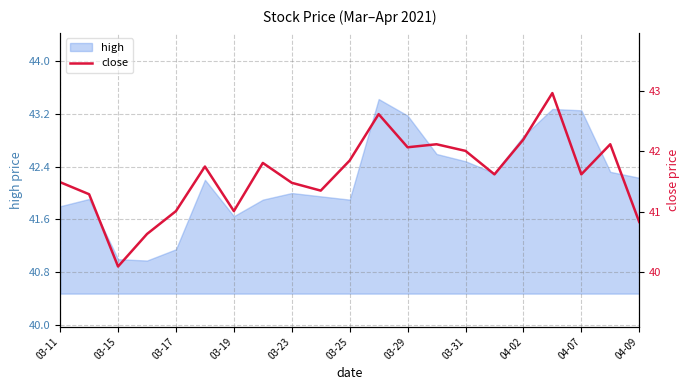

What is the lowest value of the high series?

41.0